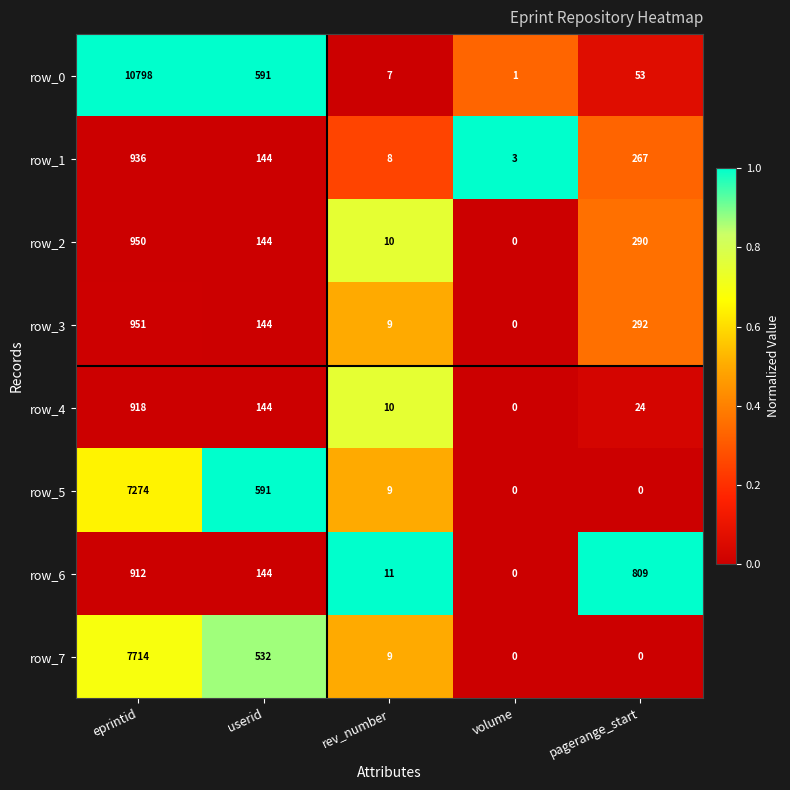

What is the sum of the row_7 values at volume and eprintid?

7714